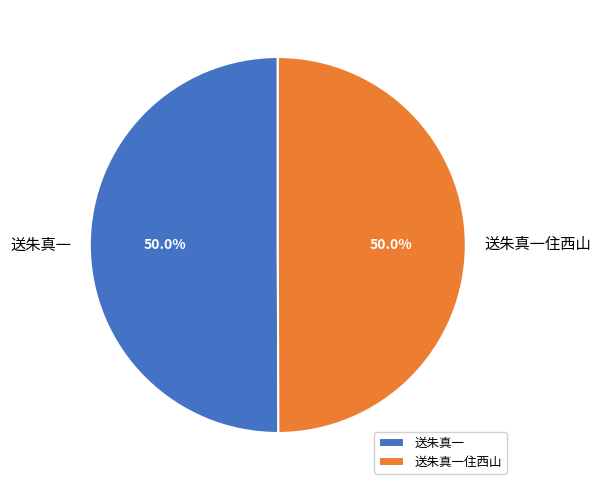

What is the ratio of the value at 送朱真一住西山 to the value at 送朱真一?

1.0